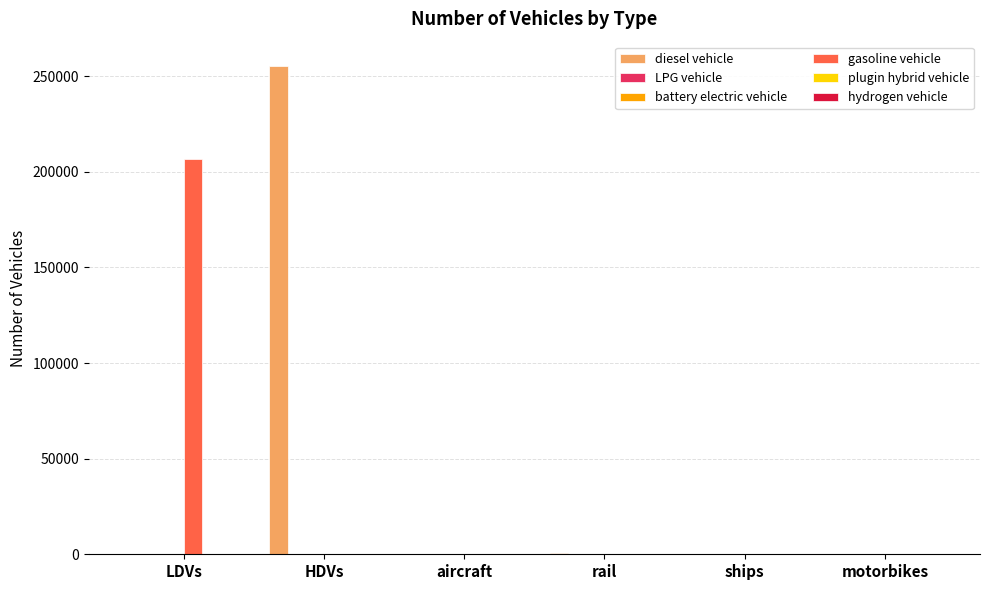

How many groups of bars are there?

6